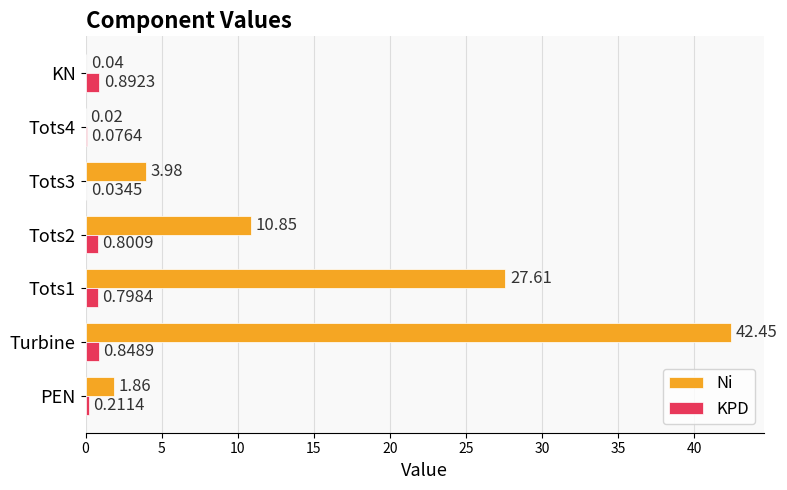

What is the sum of the Ni values at Tots2 and Turbine?

53.3